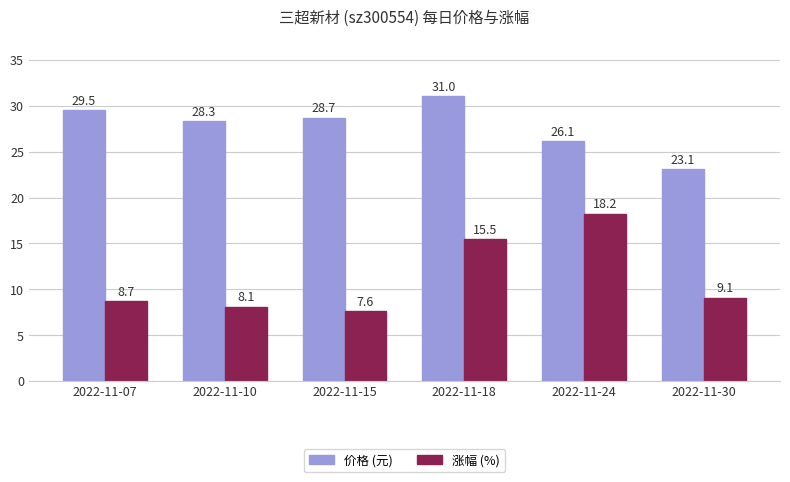

Reading left to right, extract all data points from this chart.

价格 (元): 29.5	28.3	28.7	31.0	26.1	23.1
涨幅 (%): 8.7	8.1	7.6	15.5	18.2	9.1